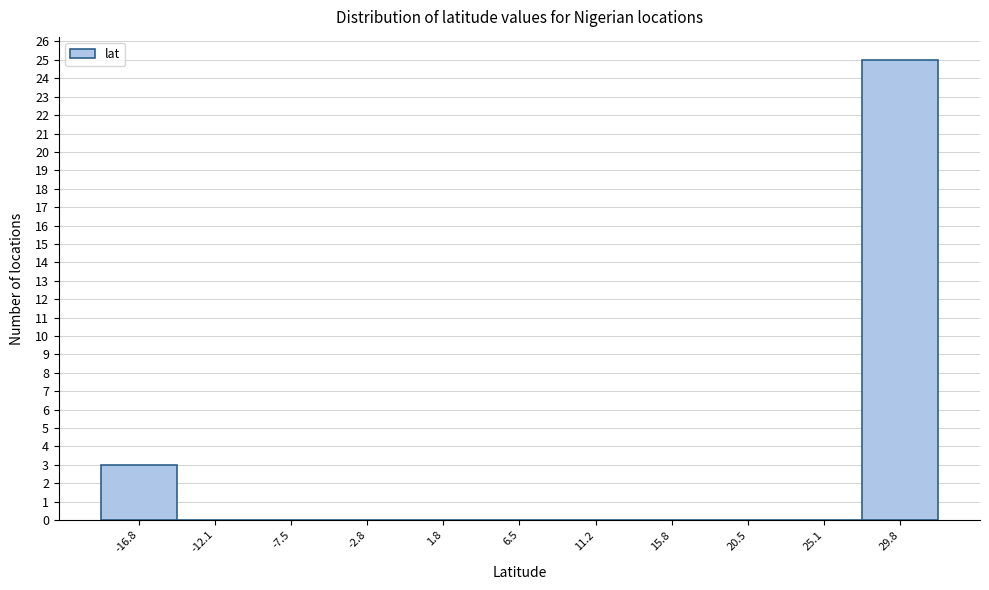

What is the height of the bar covering -19.0 to -14.5 on the x-axis? Neither the bar edges nor the heights are printed on the chart, so give them approximately, as read against the axes.

3